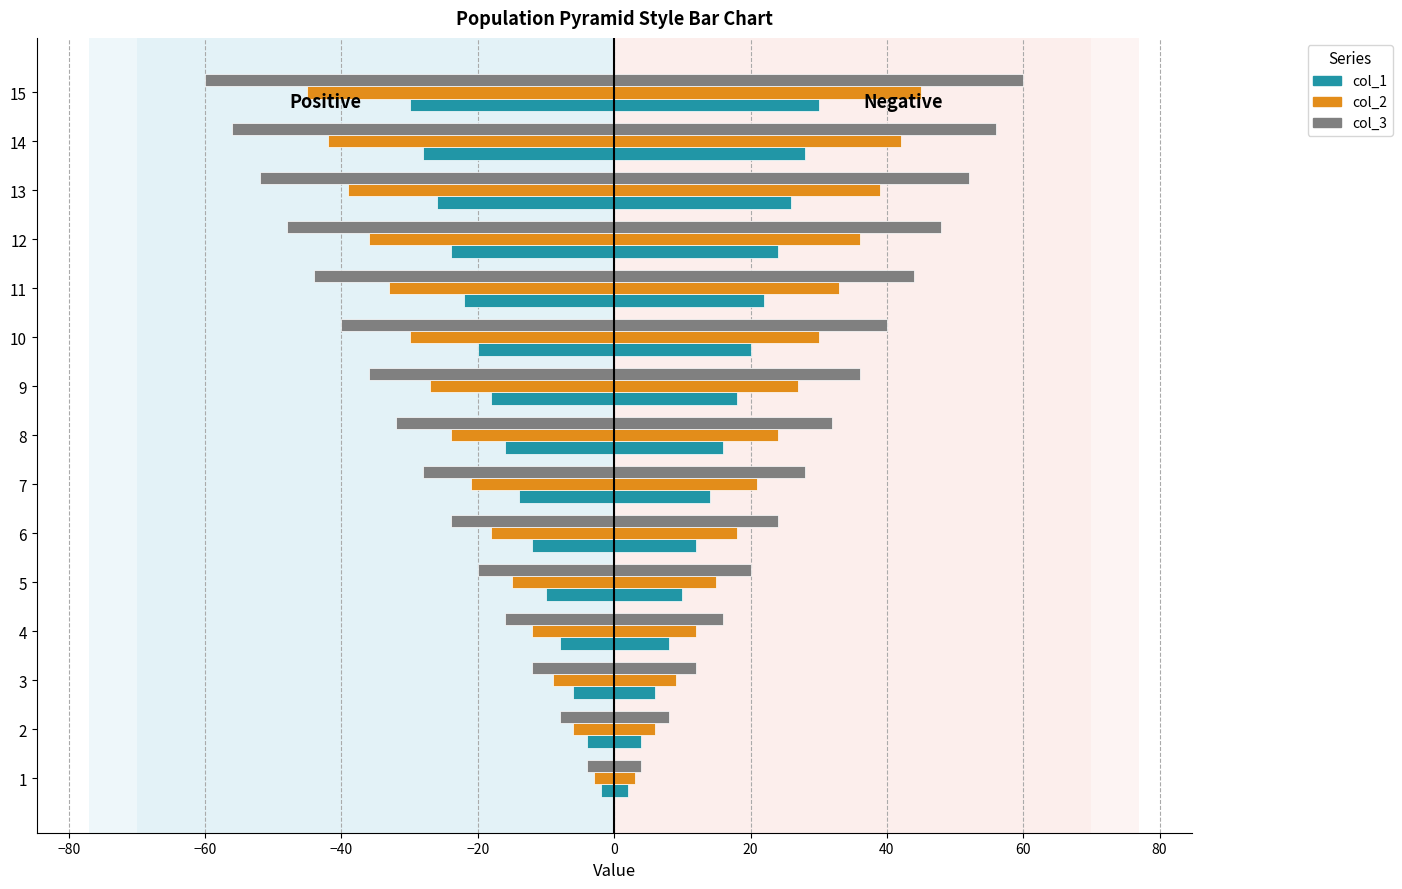

Reading left to right, transcribe all the data shown in this chart.

col_1: 2	4	6	8	10	12	14	16	18	20	22	24	26	28	30
col_2: 3	6	9	12	15	18	21	24	27	30	33	36	39	42	45
col_3: 4	8	12	16	20	24	28	32	36	40	44	48	52	56	60